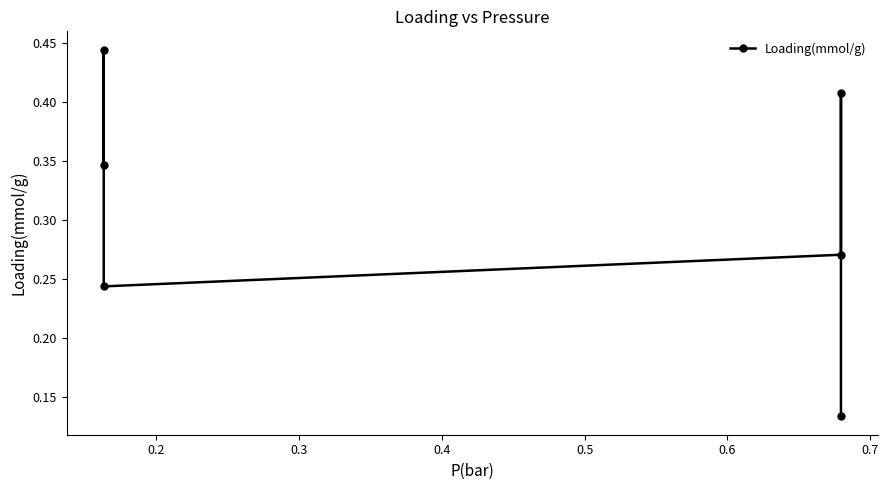

What is the average value?

0.3